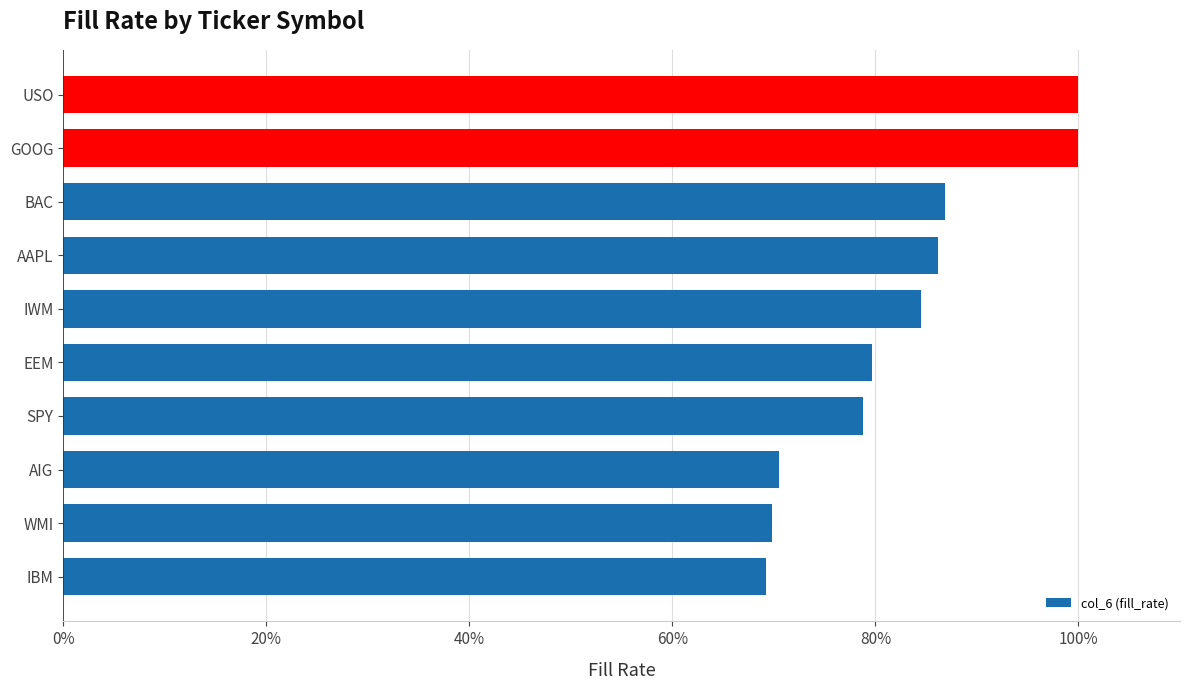

Does the chart contain any negative values?

No